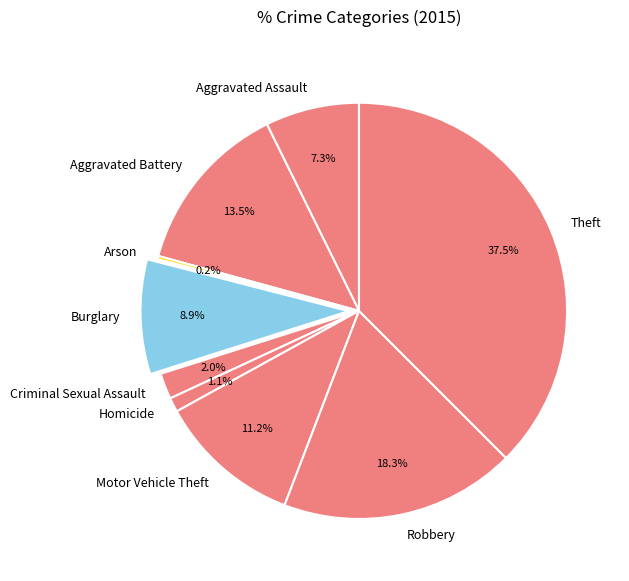

To the nearest percent, what portion does Homicide represent?

1%